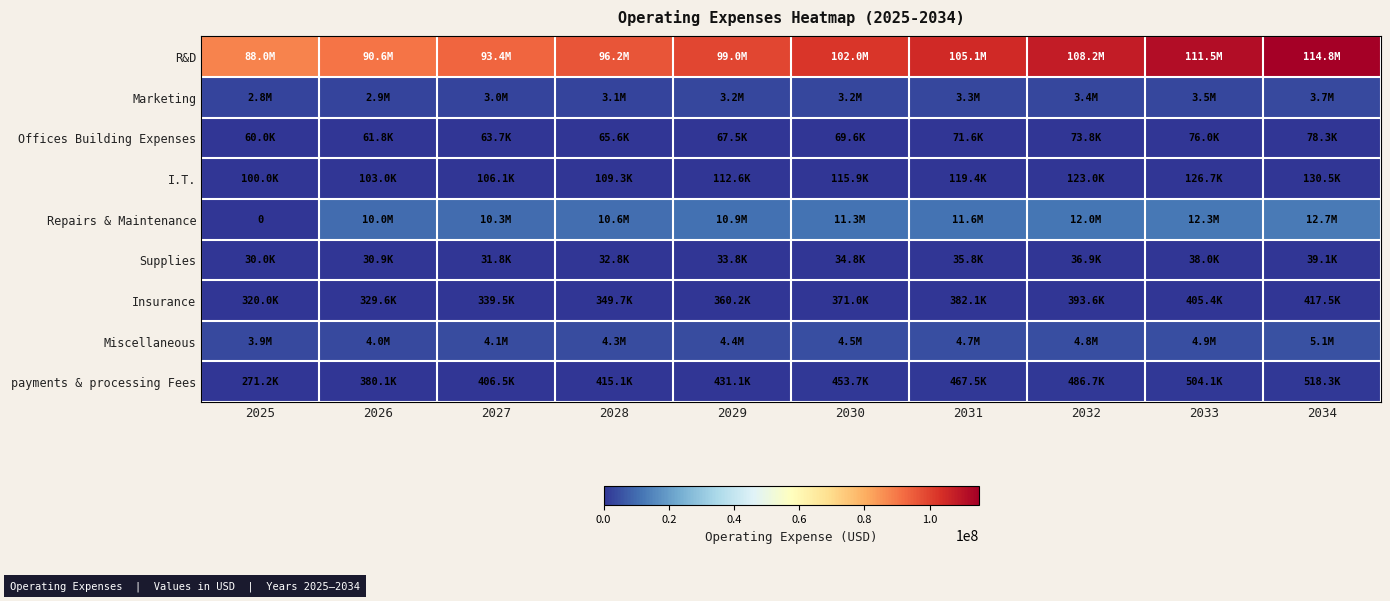

What is the difference between the R&D values at 2034 and 2025?

26820040.2